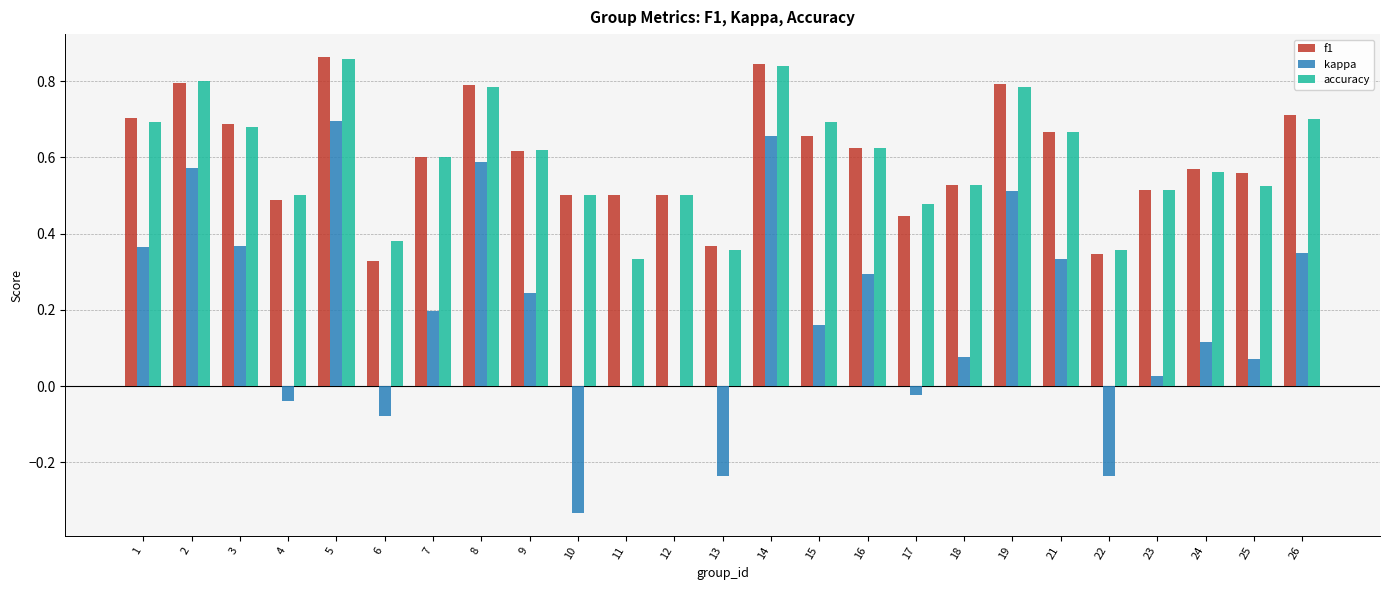

Is it true that f1 equals 0.8 at 4?

False